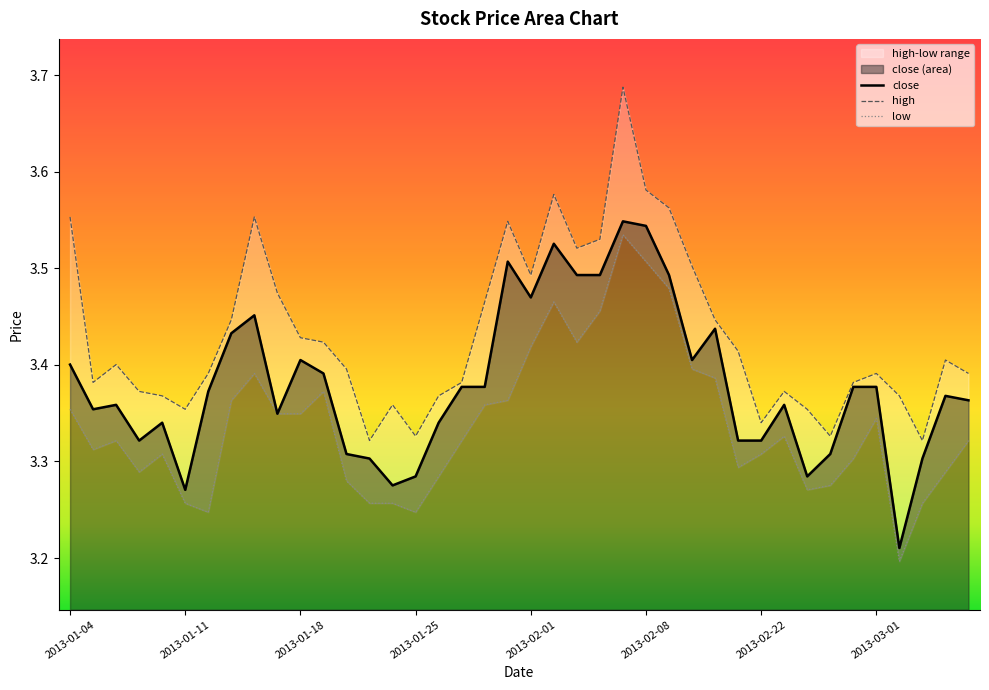

Rank the series by their average value, from highest to lowest.

high, close, low